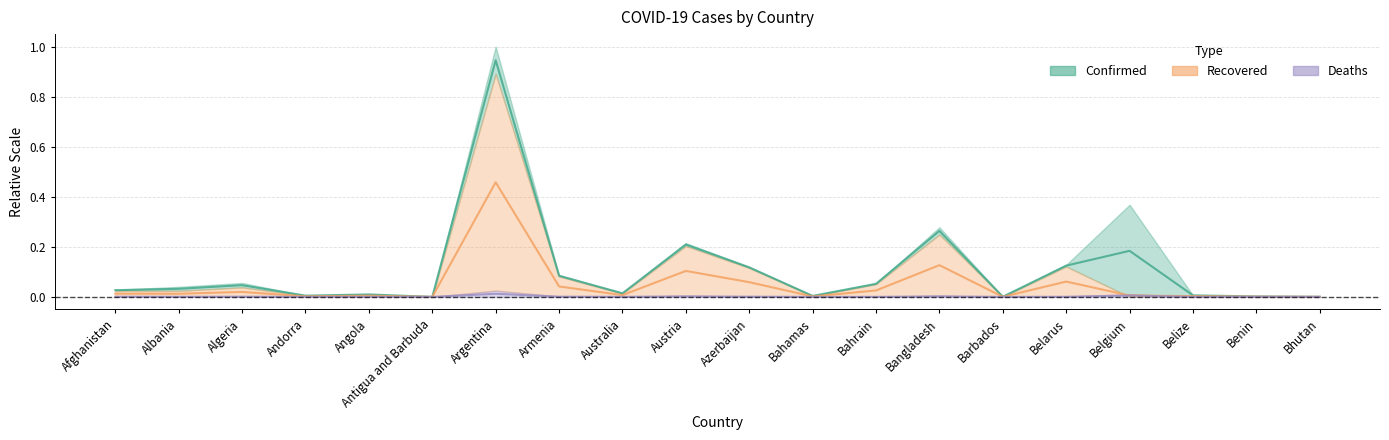

The Confirmed series shows 0.0 at Angola. True or false?

False